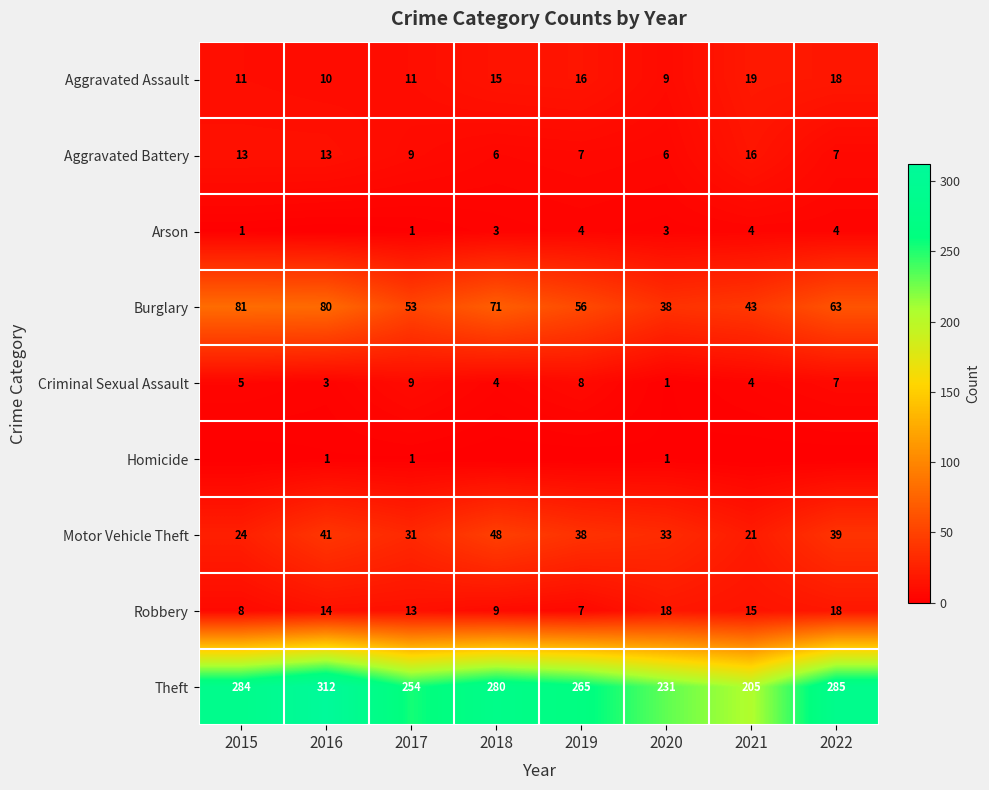

What is the sum of all Aggravated Battery values?

77